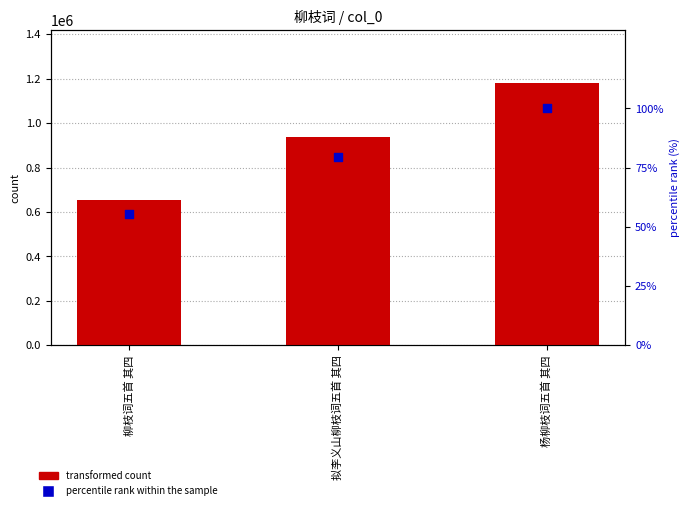

At how many categories does at least one series exceed 379324?

3